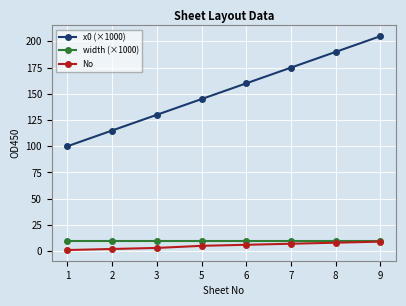

The x0 (×1000) series shows 100 at 5. True or false?

False